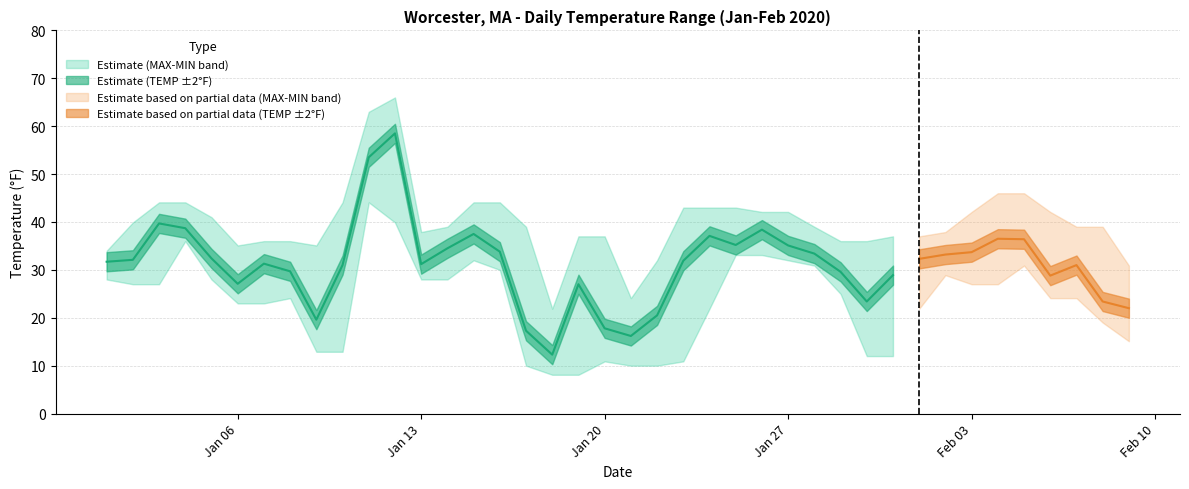

What is the total value across all series at 2020-02-08?

81.4